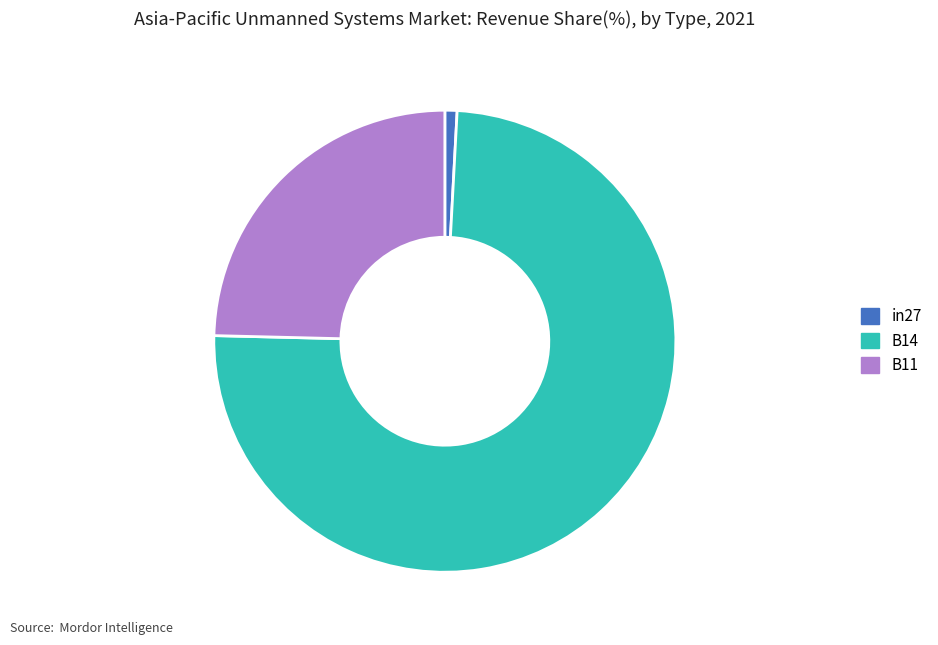

What is the largest slice in the pie chart?

B14